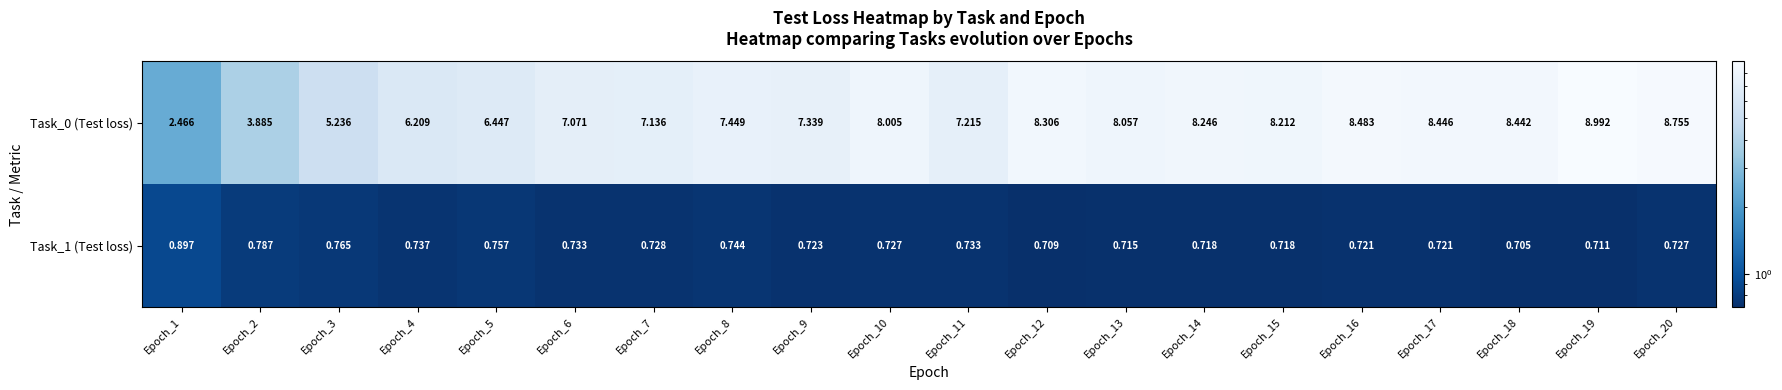

Is the value of Task_0 (Test loss) at Epoch_9 greater than the value of Task_1 (Test loss) at Epoch_2?

Yes